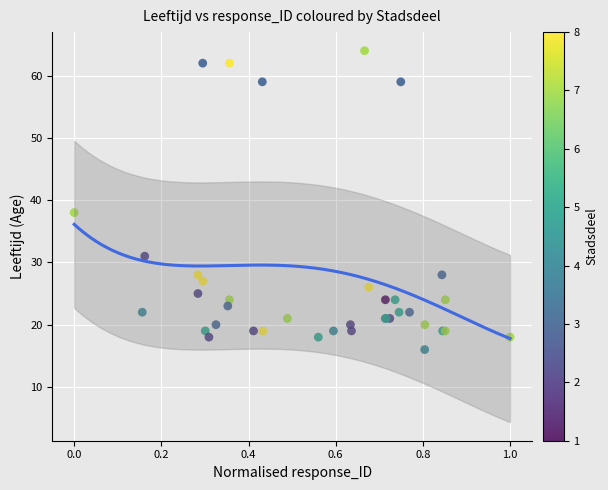

What Y value in the scatter plot is closest to 40?

38